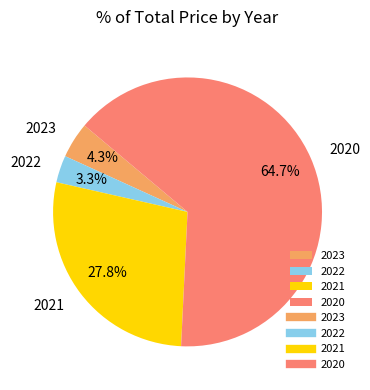

What percentage is the 2020 slice, to the nearest percent?

65%